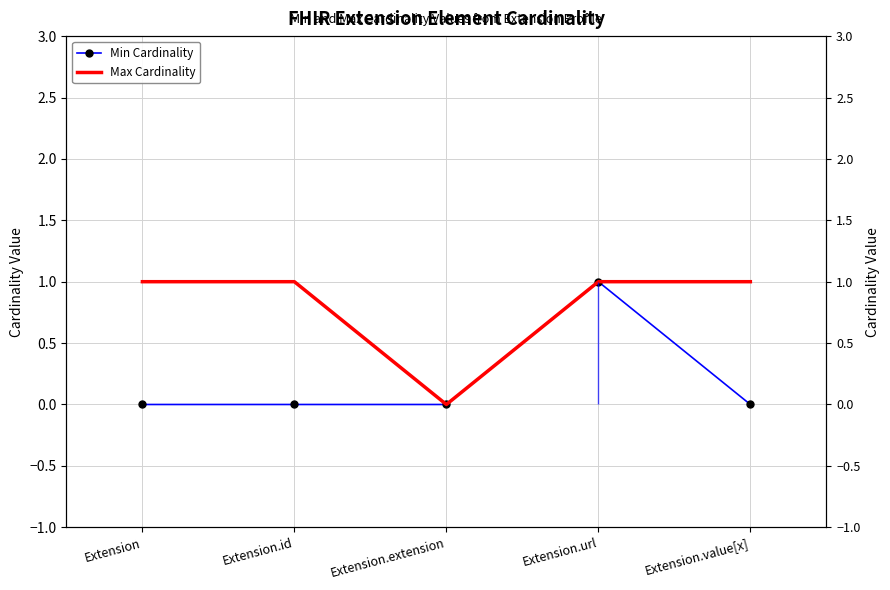

What are all the series names shown in the legend?

Min Cardinality, Max Cardinality